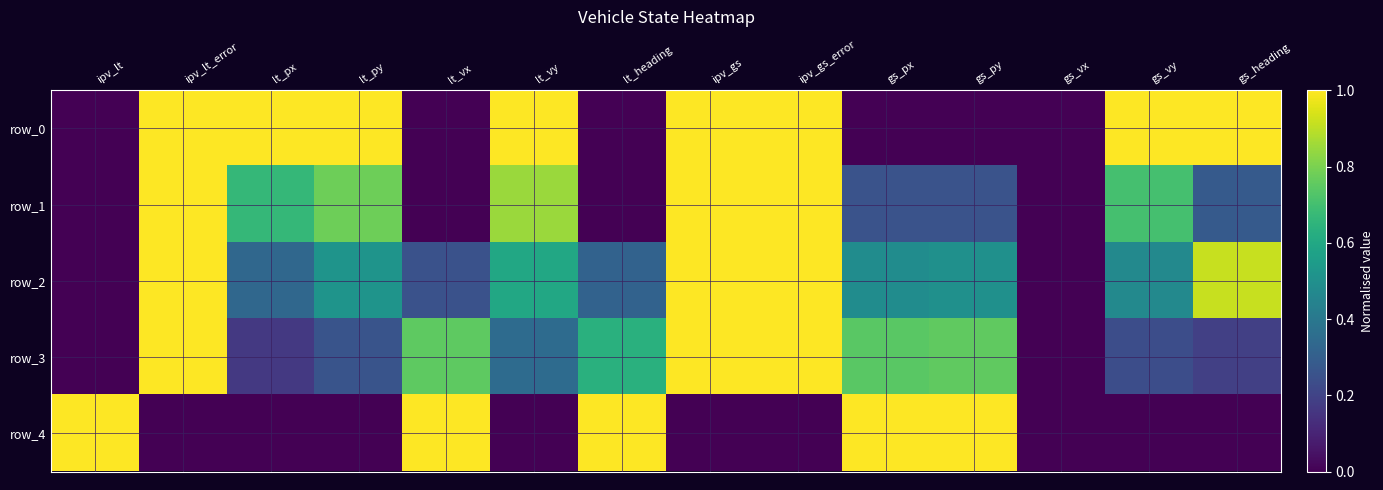

Reading left to right, list all the values displayed in this chart.

row_0: ipv_lt=0.0	ipv_lt_error=1.0	lt_px=1.0	lt_py=1.0	lt_vx=0.0	lt_vy=1.0	lt_heading=0.0	ipv_gs=1.0	ipv_gs_error=1.0	gs_px=0.0	gs_py=0.0	gs_vx=0.0	gs_vy=1.0	gs_heading=1.0
row_1: ipv_lt=0.0	ipv_lt_error=1.0	lt_px=0.7	lt_py=0.8	lt_vx=0.0	lt_vy=0.8	lt_heading=0.0	ipv_gs=1.0	ipv_gs_error=1.0	gs_px=0.3	gs_py=0.3	gs_vx=0.0	gs_vy=0.7	gs_heading=0.3
row_2: ipv_lt=0.0	ipv_lt_error=1.0	lt_px=0.3	lt_py=0.5	lt_vx=0.3	lt_vy=0.6	lt_heading=0.3	ipv_gs=1.0	ipv_gs_error=1.0	gs_px=0.5	gs_py=0.5	gs_vx=0.0	gs_vy=0.5	gs_heading=0.9
row_3: ipv_lt=0.0	ipv_lt_error=1.0	lt_px=0.2	lt_py=0.3	lt_vx=0.8	lt_vy=0.4	lt_heading=0.6	ipv_gs=1.0	ipv_gs_error=1.0	gs_px=0.7	gs_py=0.8	gs_vx=0.0	gs_vy=0.2	gs_heading=0.2
row_4: ipv_lt=1.0	ipv_lt_error=0.0	lt_px=0.0	lt_py=0.0	lt_vx=1.0	lt_vy=0.0	lt_heading=1.0	ipv_gs=0.0	ipv_gs_error=0.0	gs_px=1.0	gs_py=1.0	gs_vx=0.0	gs_vy=0.0	gs_heading=0.0